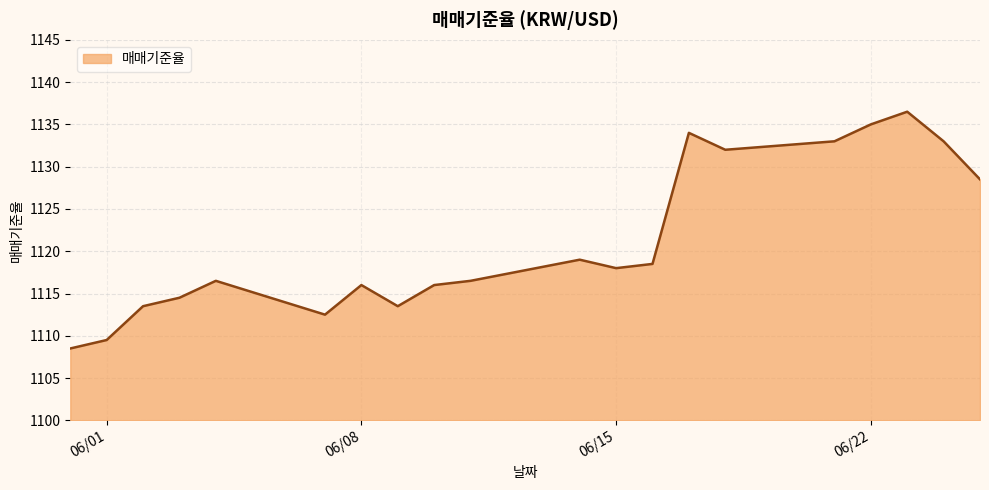

What is the greatest value displayed?

1136.5